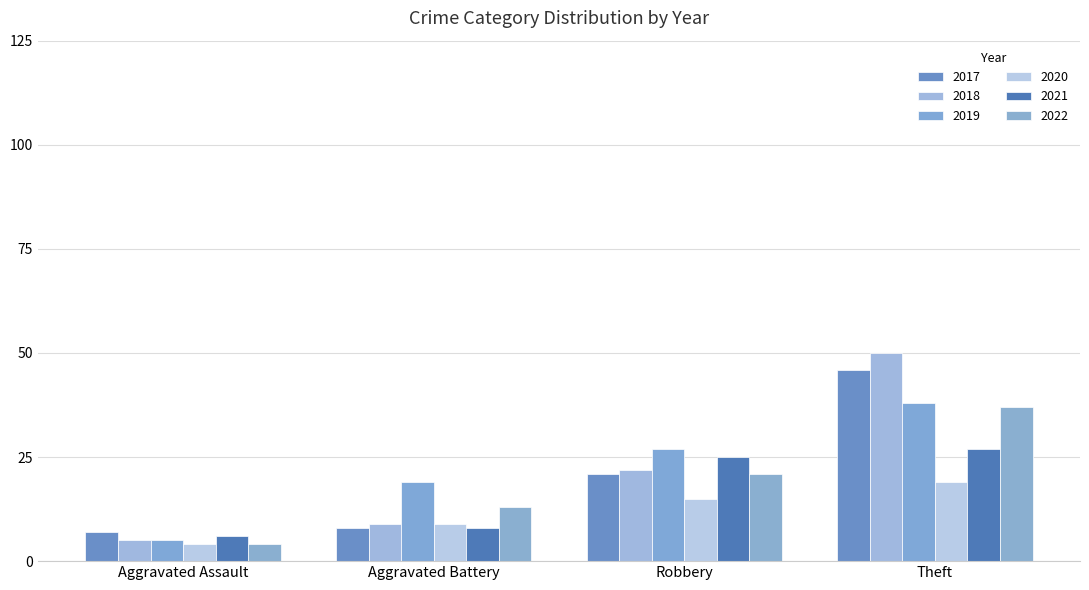

At which category is the sum across all series the highest?

Theft